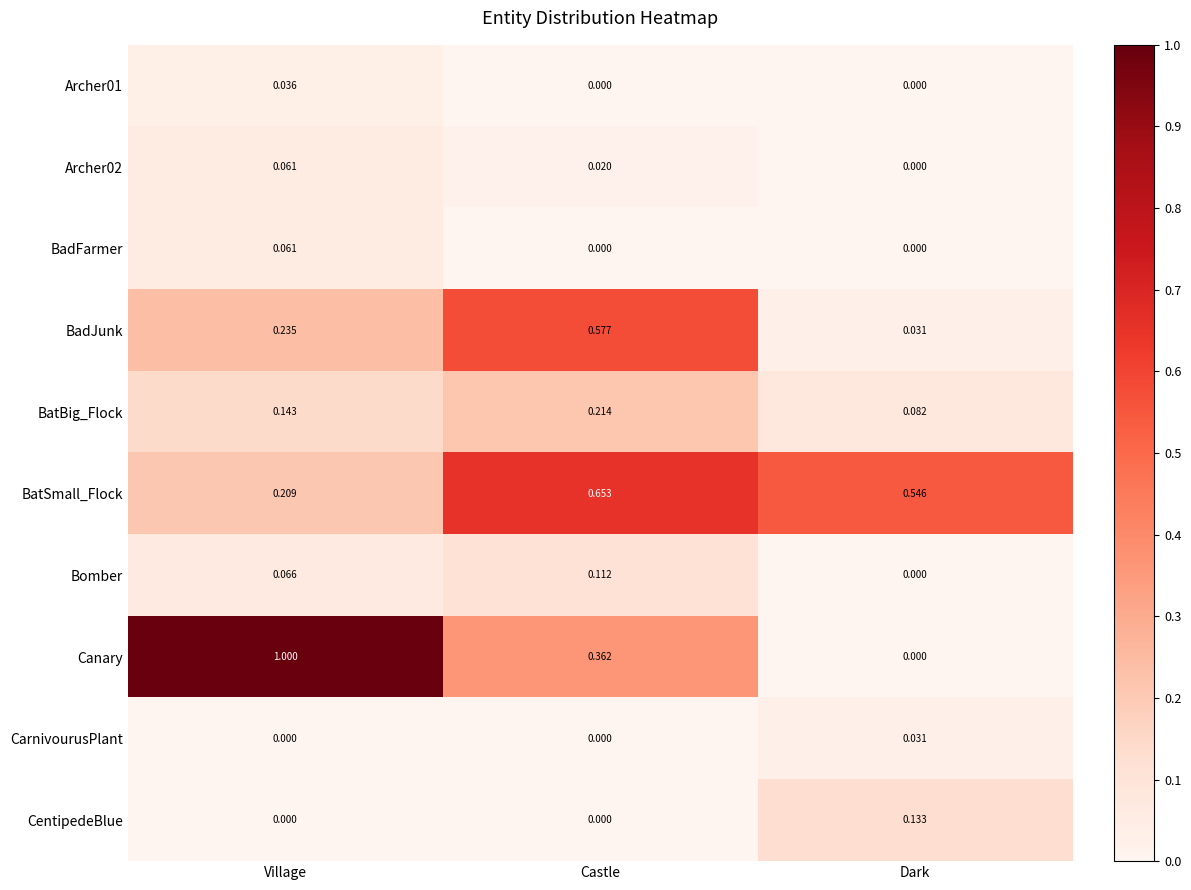

Which label corresponds to the largest value in the chart?

Village